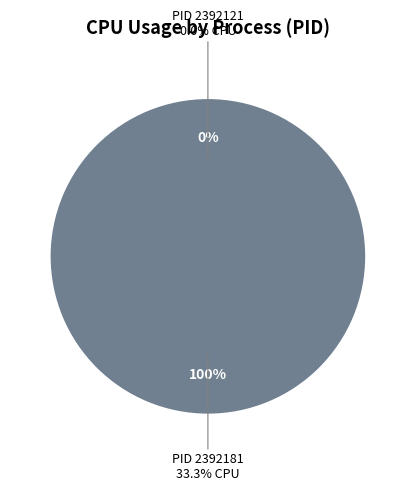

Combined, do 2392121 and 2392181 account for over 50%?

Yes